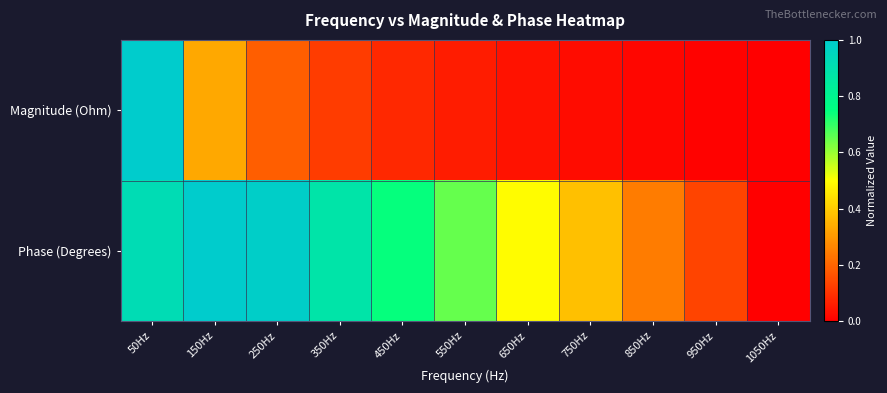

Rank the series by their average value, from highest to lowest.

Phase (Degrees), Magnitude (Ohm)